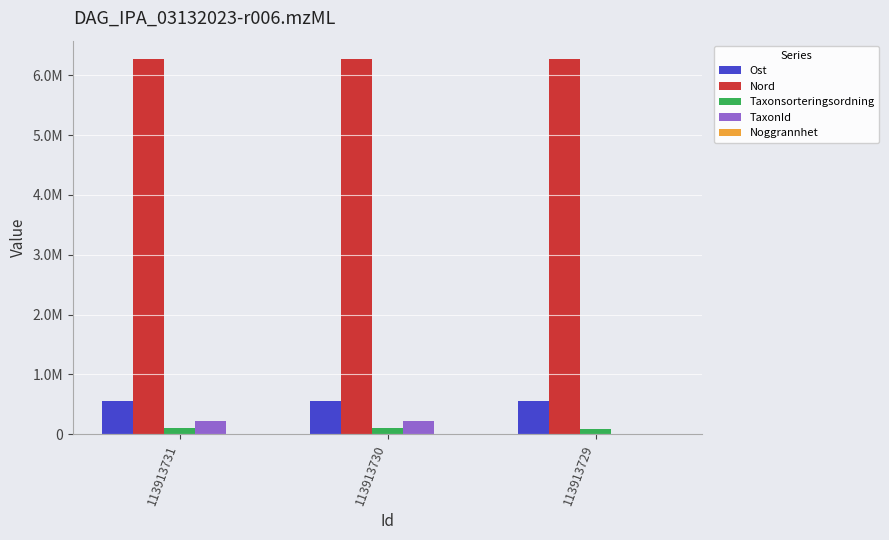

Does the chart contain any negative values?

No